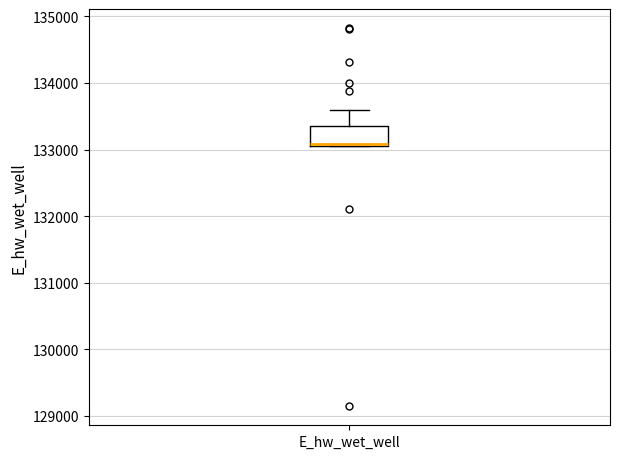

Read this box plot against the y-axis: the position of the median line, the range covered by the box, and the ends of both whiskers. The values are not printed on the chart, so give them approximately, as read against the axis.

median 133100 (drawn on the box's lower edge), box 133100 to 133300, whiskers 133100 to 133600